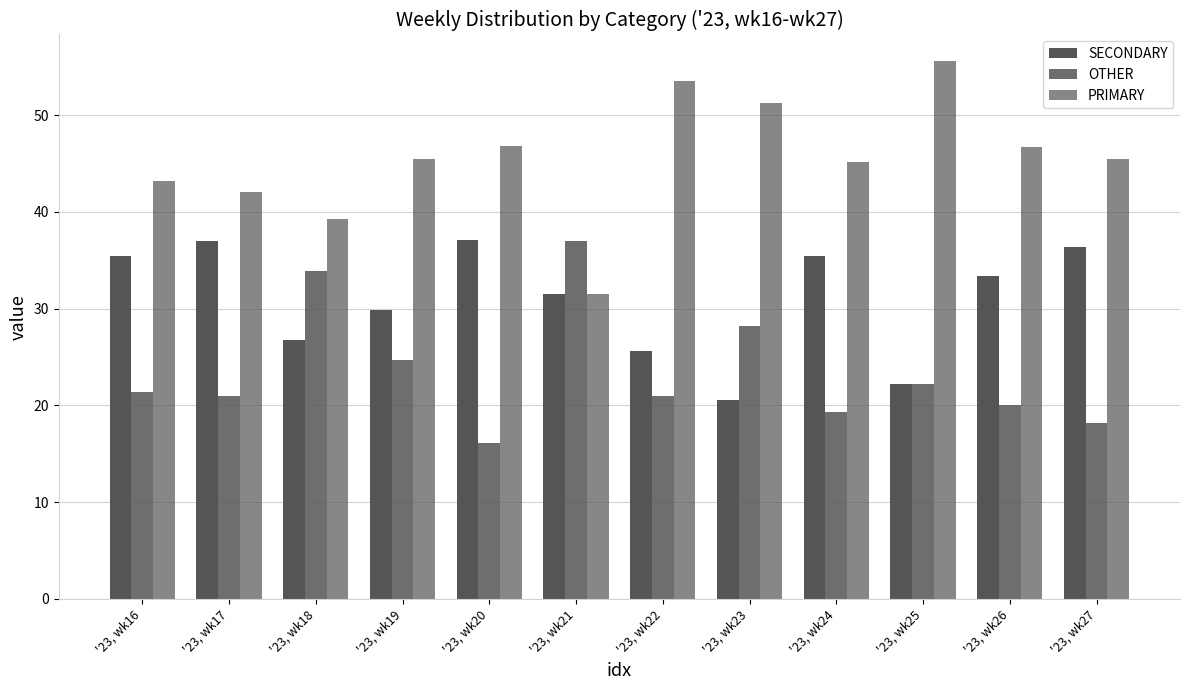

Is the value of OTHER at '23, wk24 greater than the value of SECONDARY at '23, wk26?

No